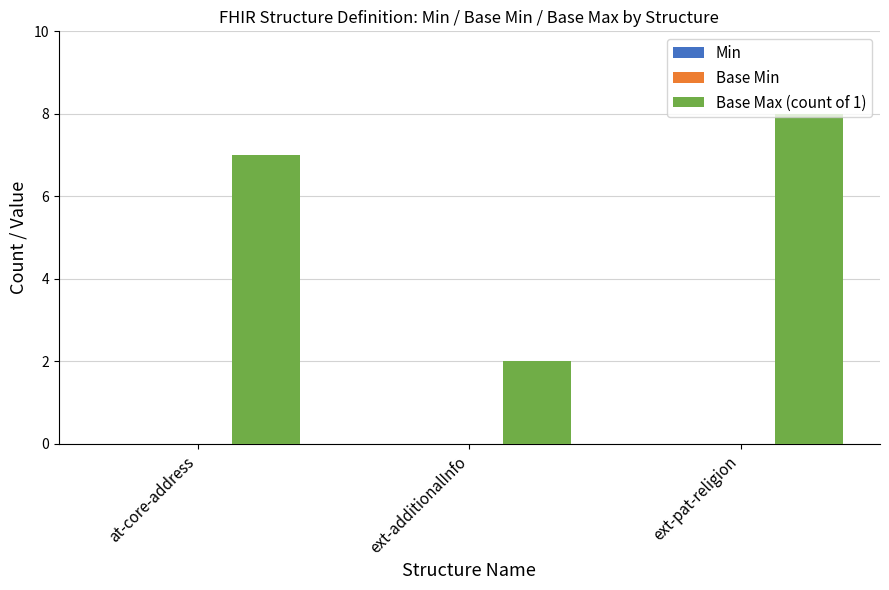

Where is the data nearest to the value 5?

at-core-address